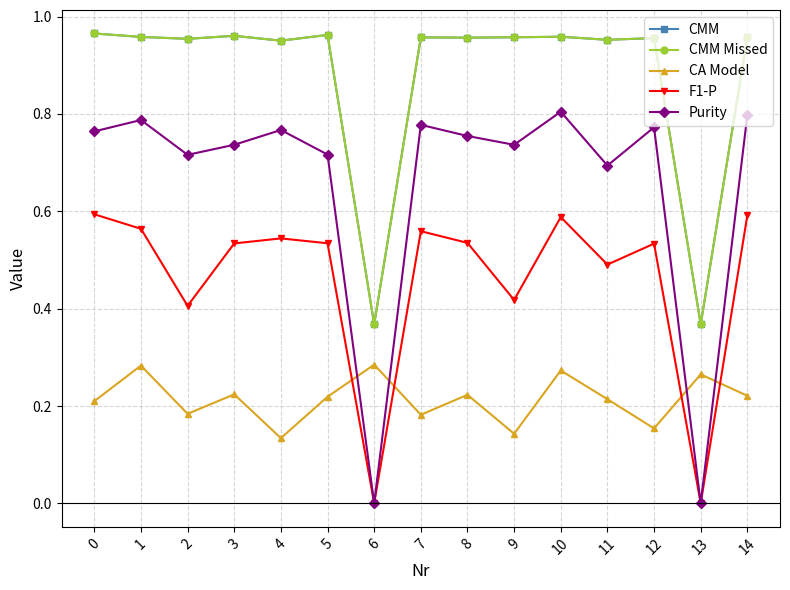

At which label does Purity reach its minimum?

6